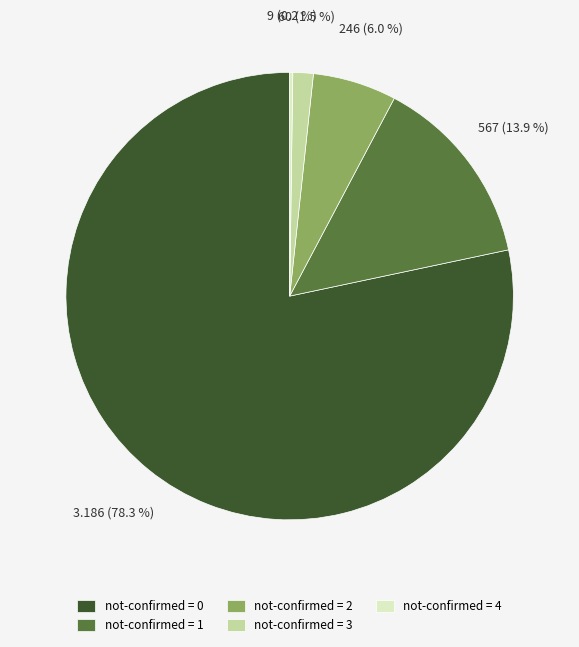

Which slice represents more than half of the pie?

not-confirmed = 0